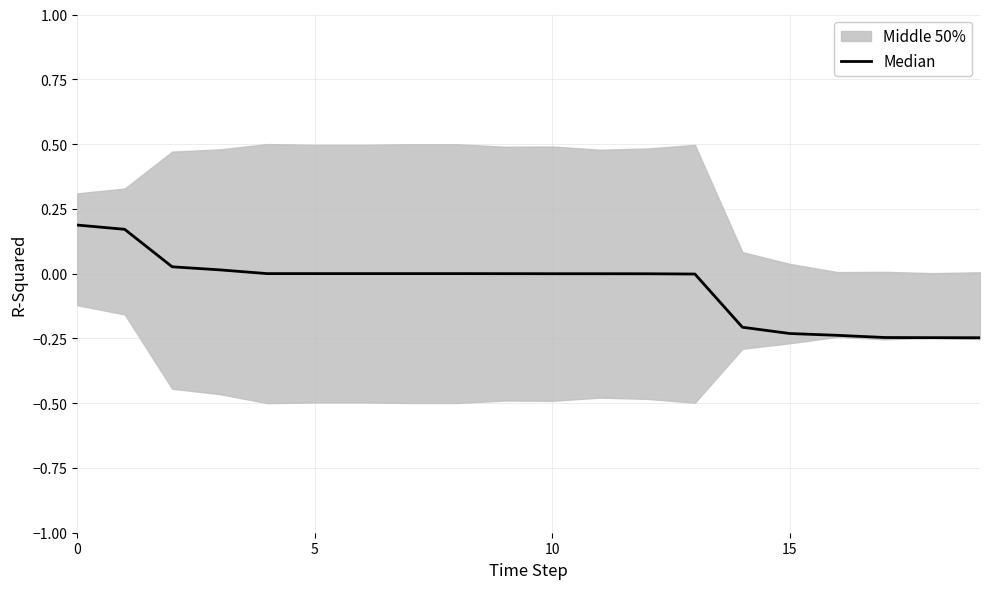

True or false: the data shows -0.2 at 14.

True